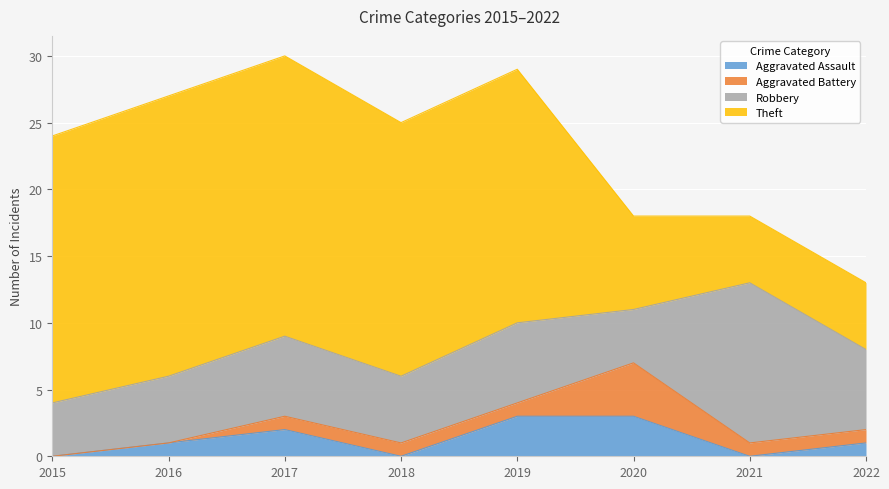

What is the spread (max minus min) of values at 2020?

4